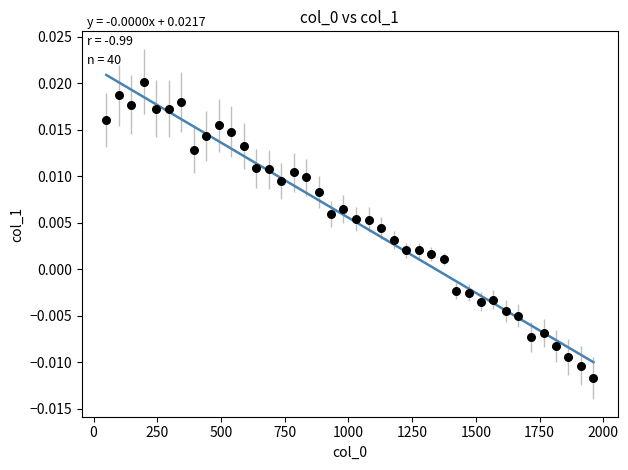

What is the range of X values (max minus min)?

1911.0